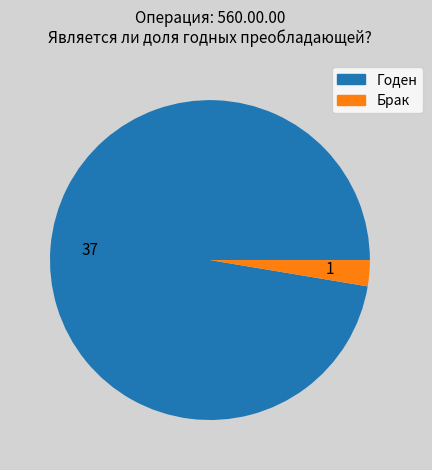

Which category accounts for the majority?

Годен